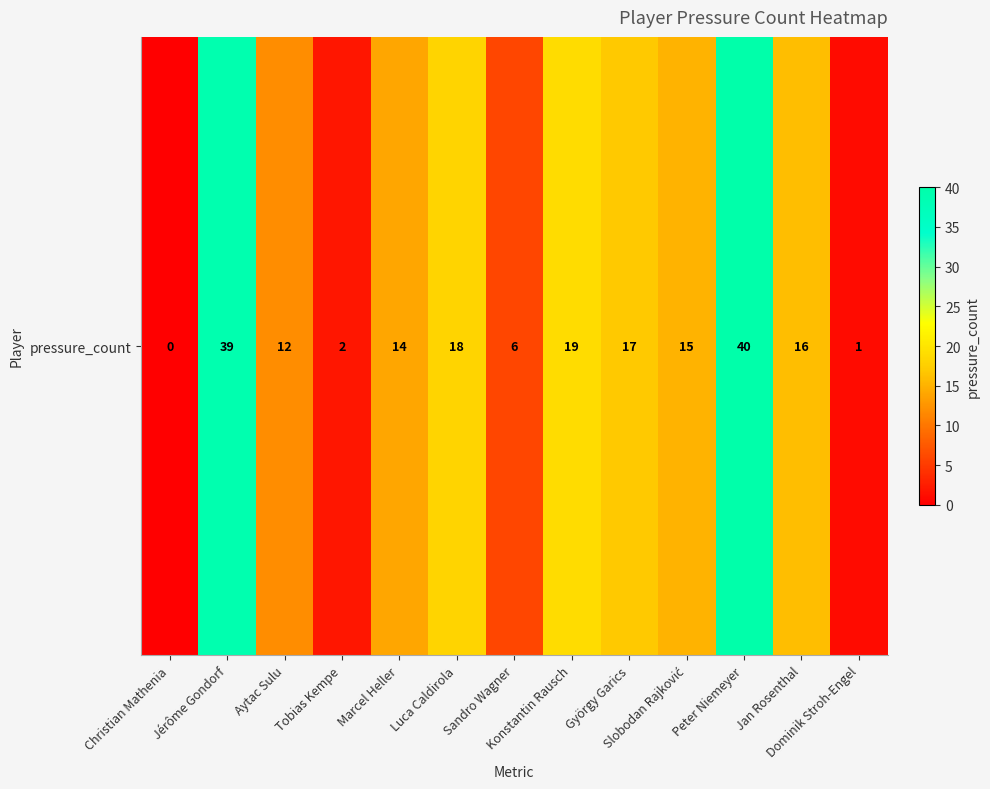

Rank the categories by value from highest to lowest.

Peter Niemeyer, Jérôme Gondorf, Konstantin Rausch, Luca Caldirola, György Garics, Jan Rosenthal, Slobodan Rajković, Marcel Heller, Aytac Sulu, Sandro Wagner, Tobias Kempe, Dominik Stroh-Engel, Christian Mathenia